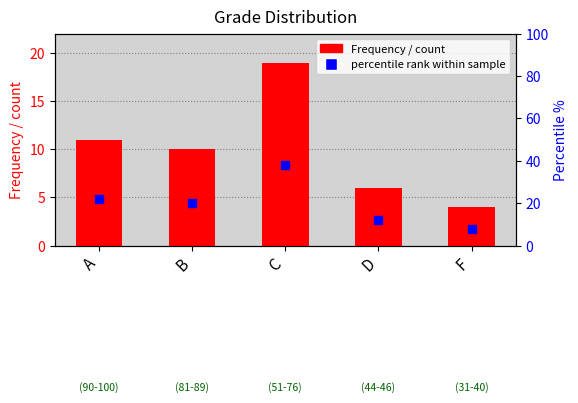

Which series contains the lowest Y value?

Frequency / count